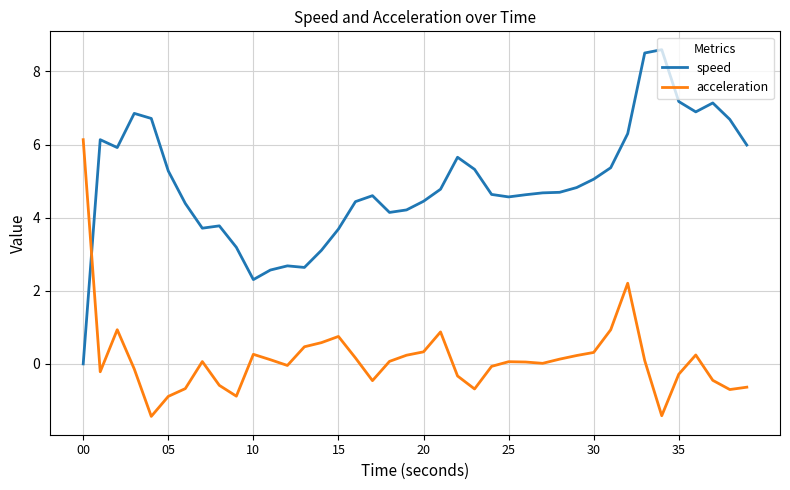

What is the lowest value of the acceleration series?

-1.4